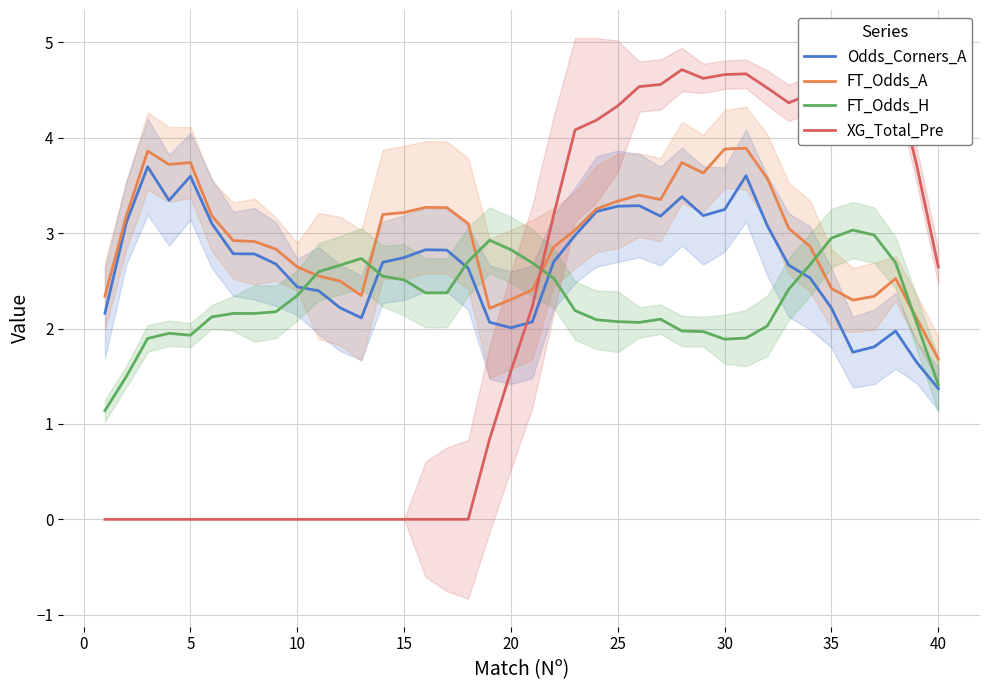

True or false: Odds_Corners_A and XG_Total_Pre cross at least once.

True